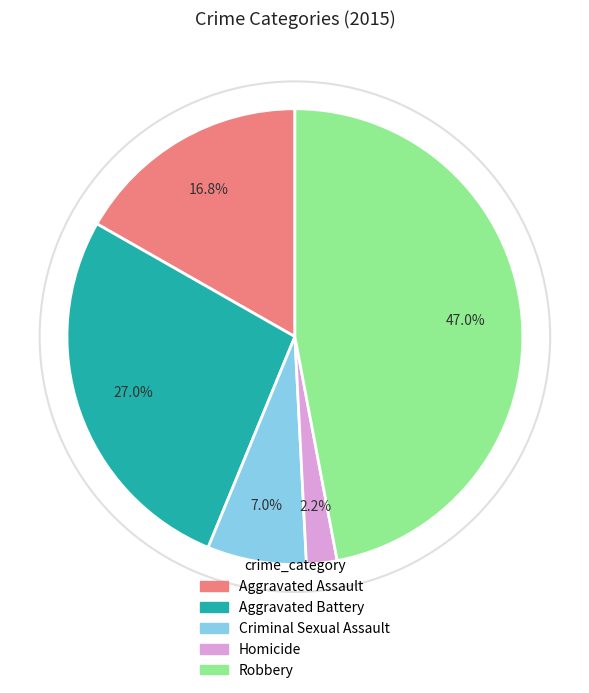

Is there a majority slice in this chart?

No